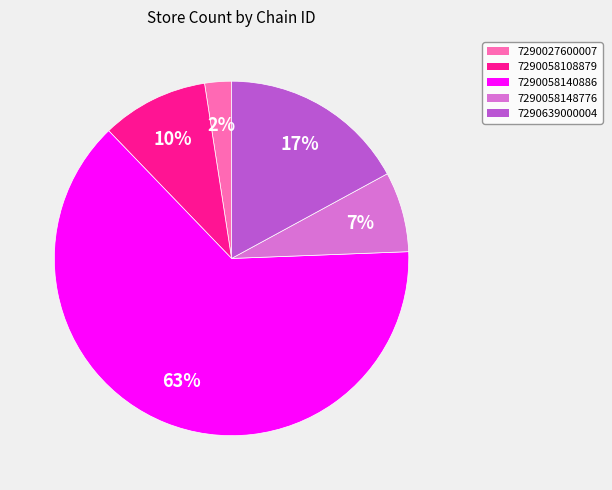

Which slice is the smallest?

7290027600007